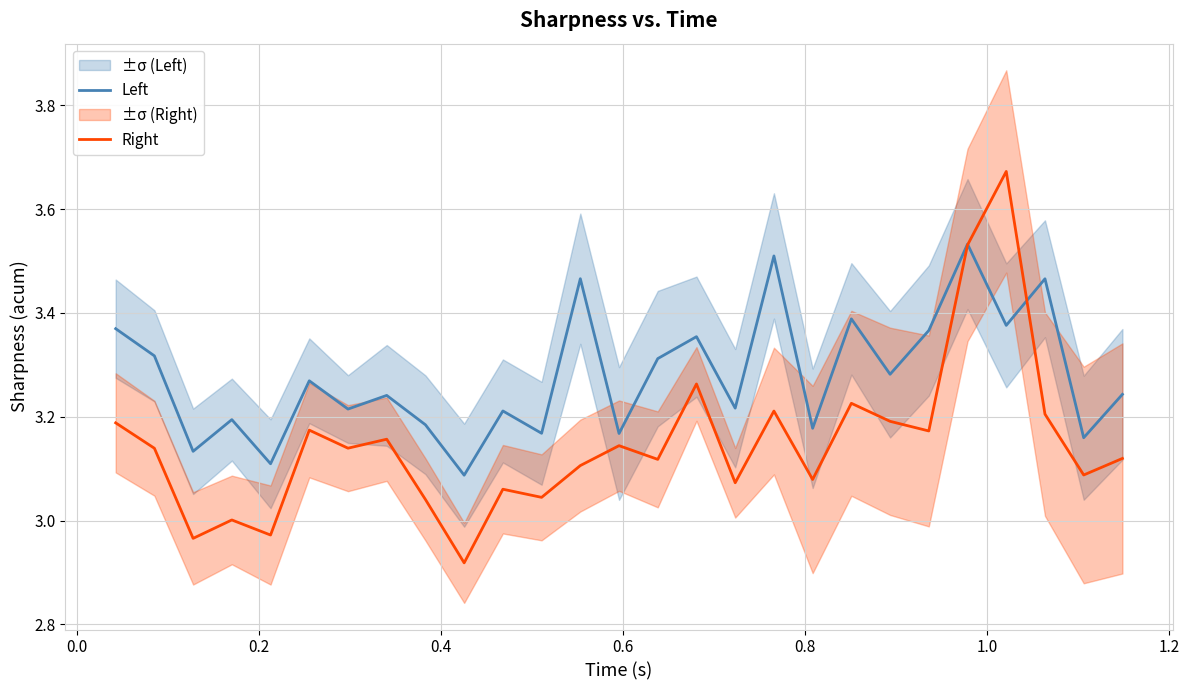

List the series in order of their peak value, highest first.

Right, Left